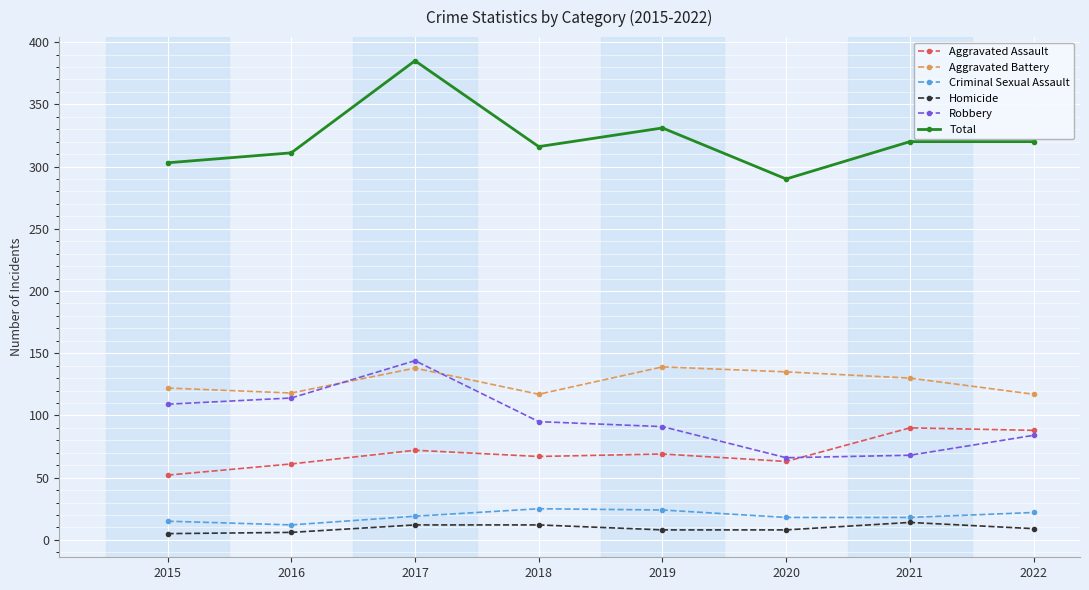

What is the maximum value for Aggravated Battery?

139